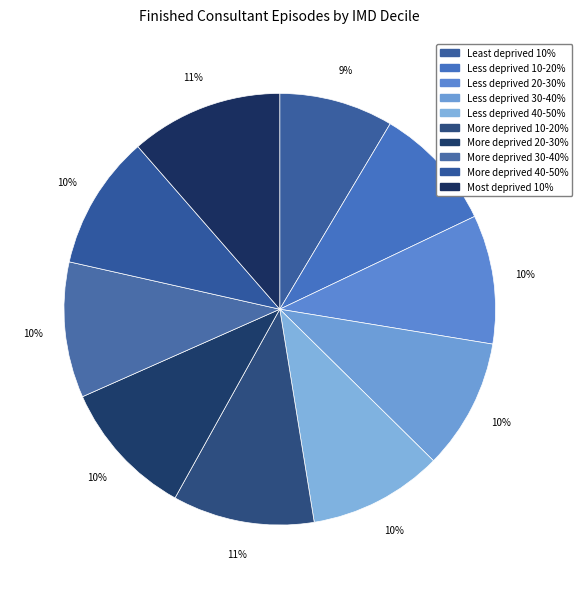

How much of the chart is everything except More deprived 10-20%?

89.4%